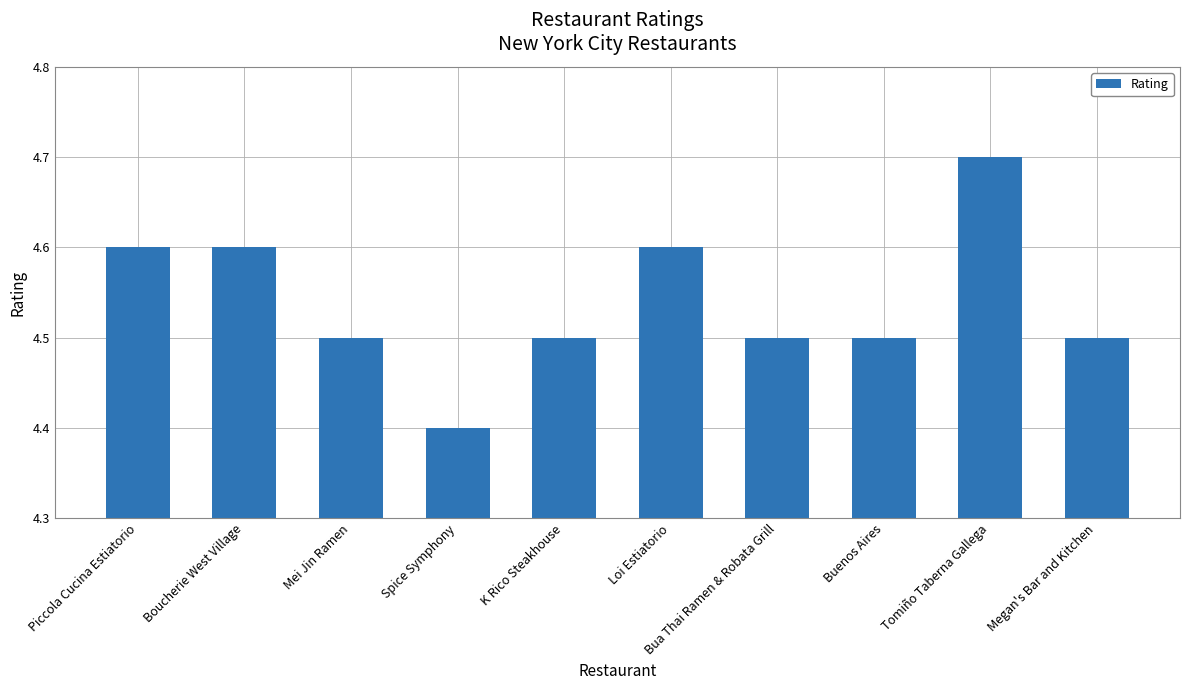

Between Loi Estiatorio and Spice Symphony, which is larger?

Loi Estiatorio